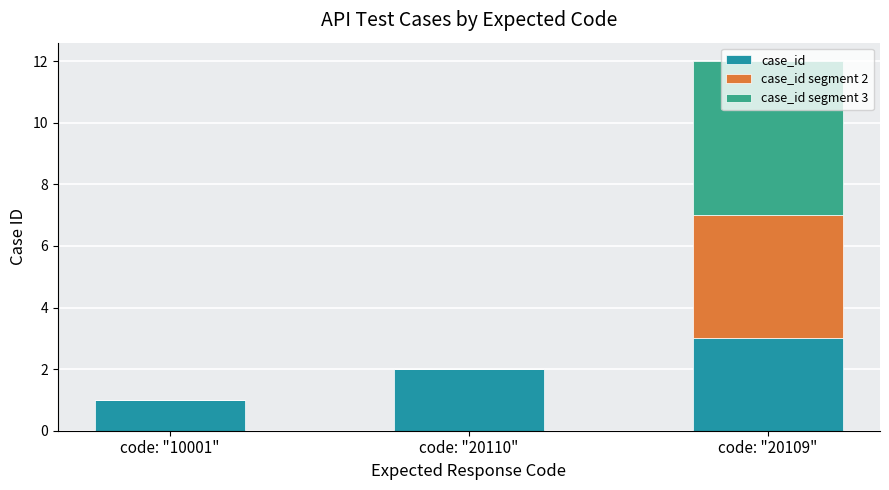

What is the sum of all case_id values?

6